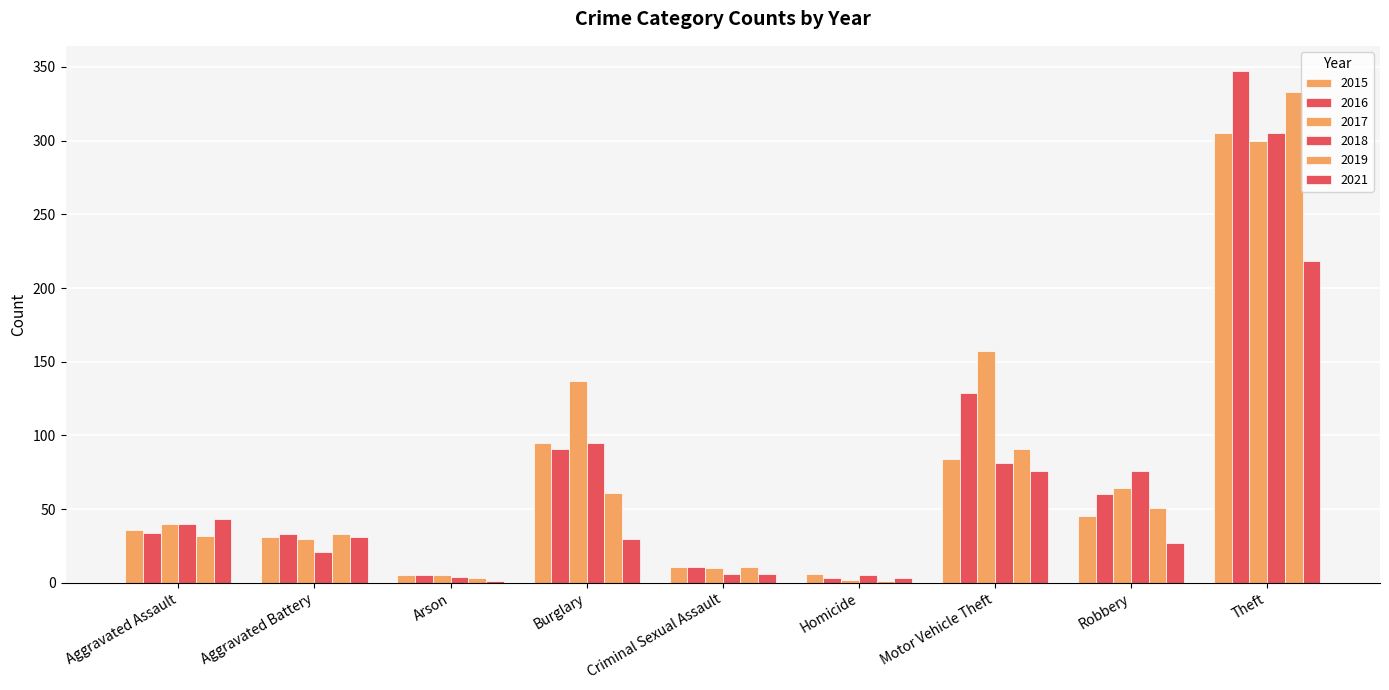

How many series are shown in this chart?

6